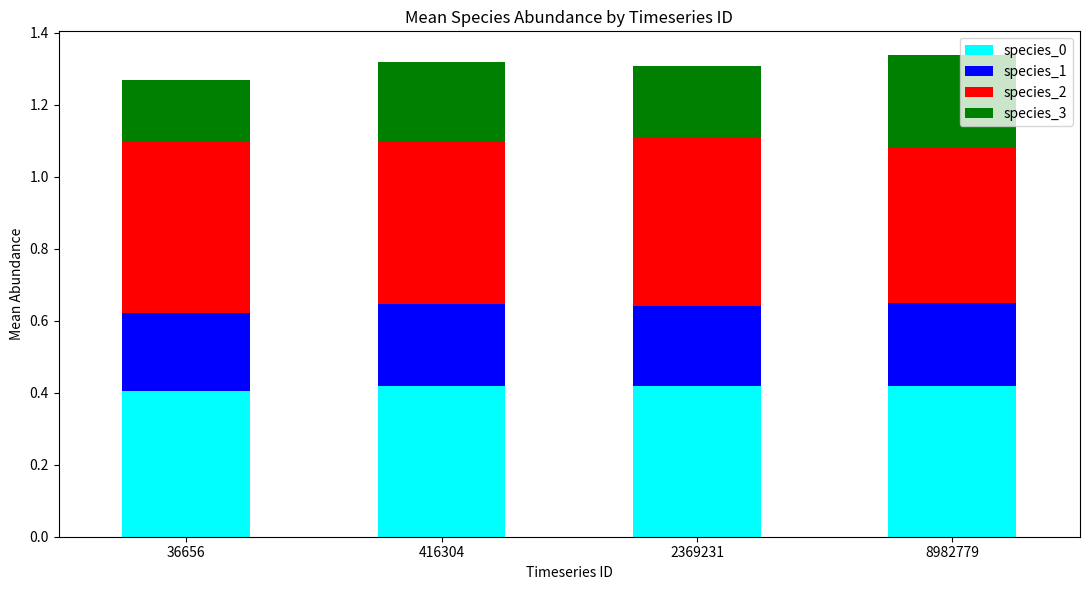

True or false: species_0 has a value of 0.4 at 416304.

True